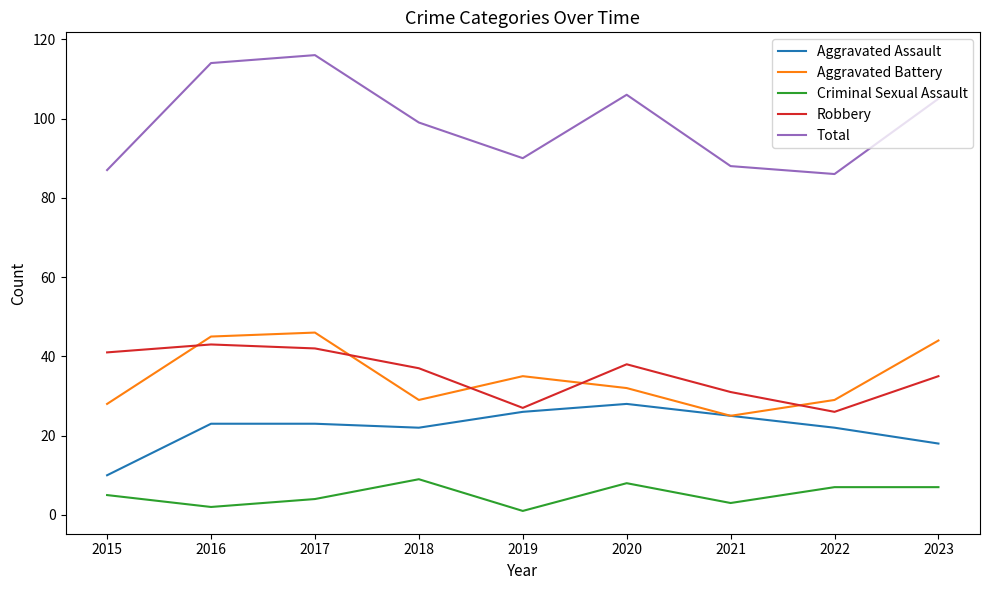

At how many categories does at least one series exceed 24?

9